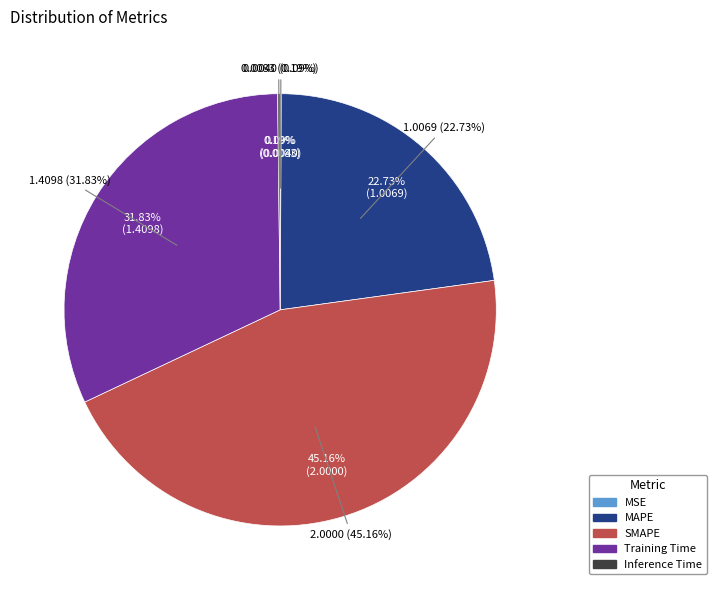

Rank the categories by value from lowest to highest.

MSE, Inference Time, MAPE, Training Time, SMAPE